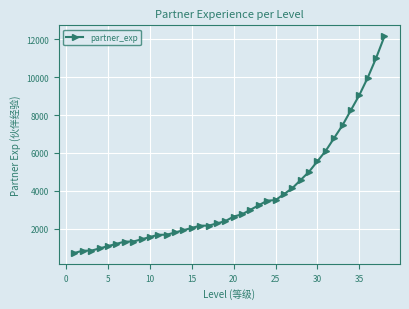

What is the sum of all values?

142005